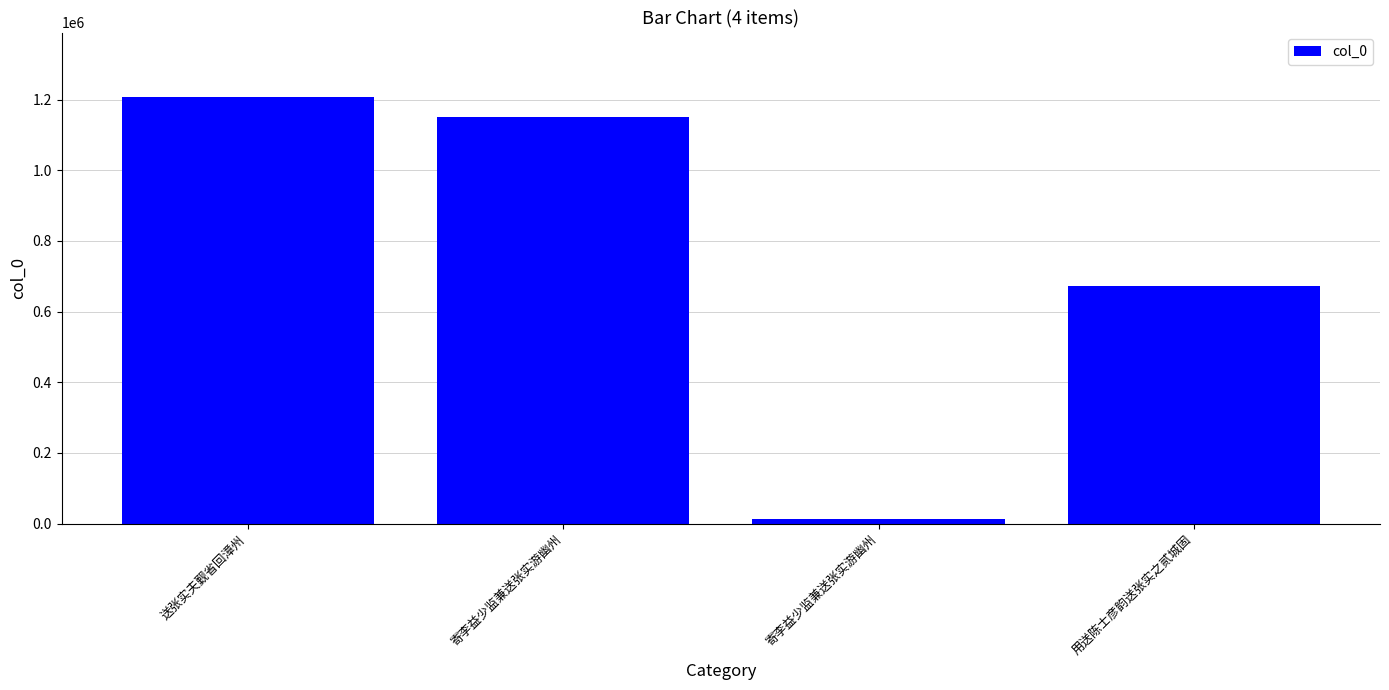

How many bars are there in total?

4